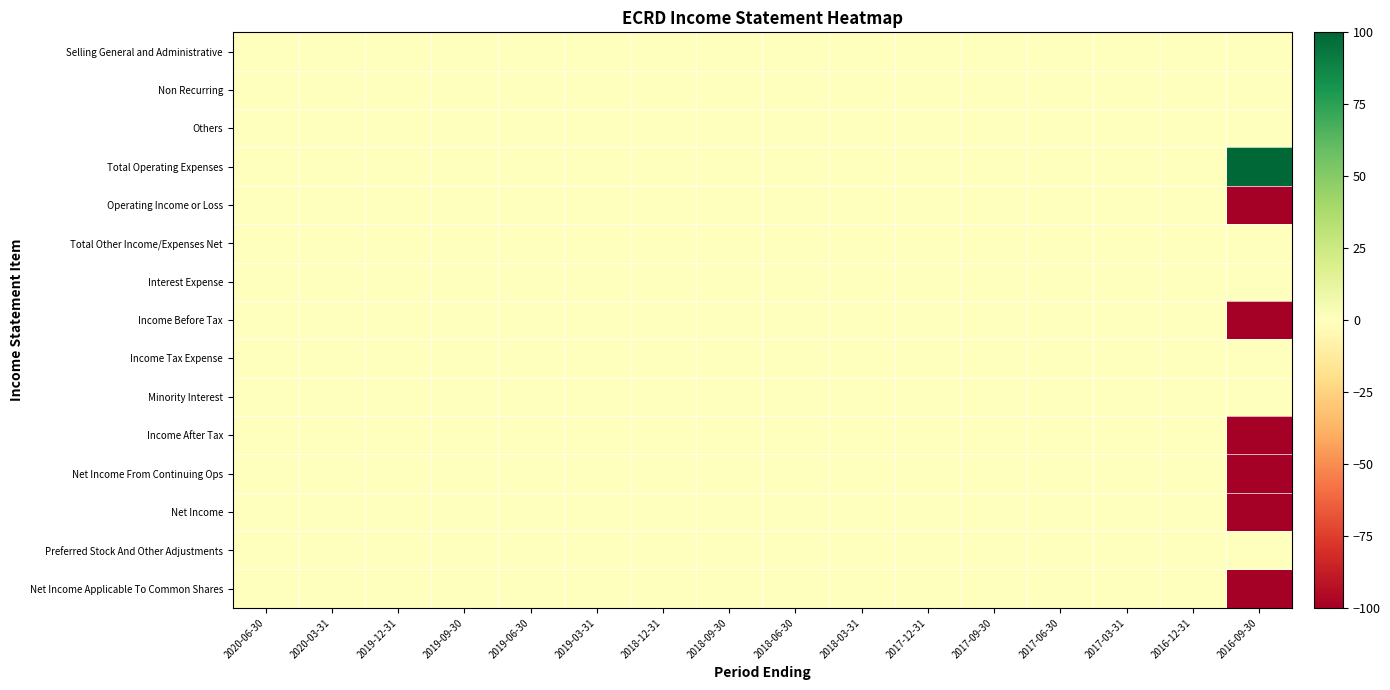

Which has a higher value, 2018-12-31 or 2019-03-31?

2018-12-31